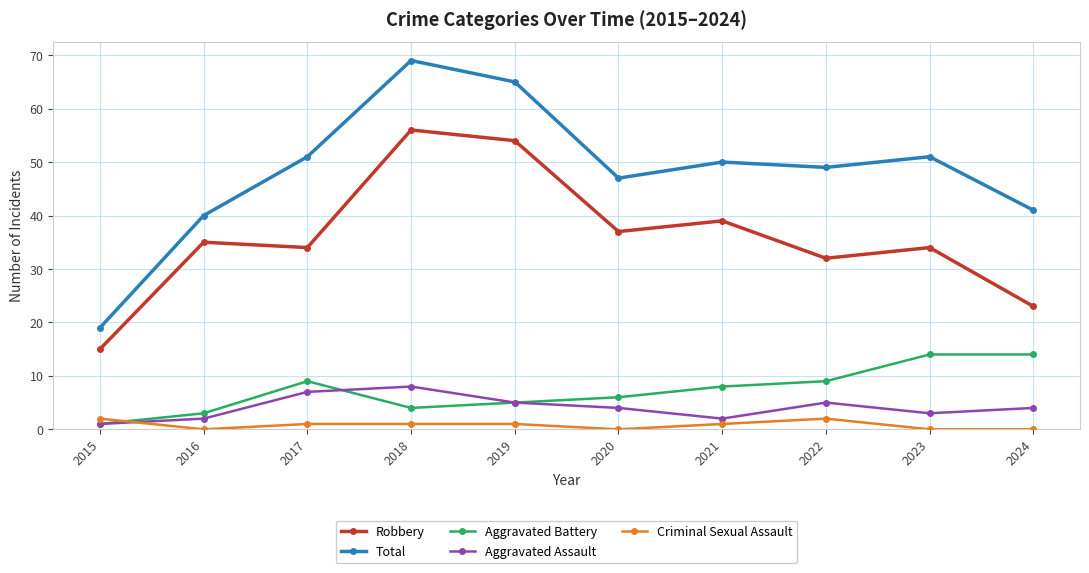

Which series has the largest range (max minus min)?

Total